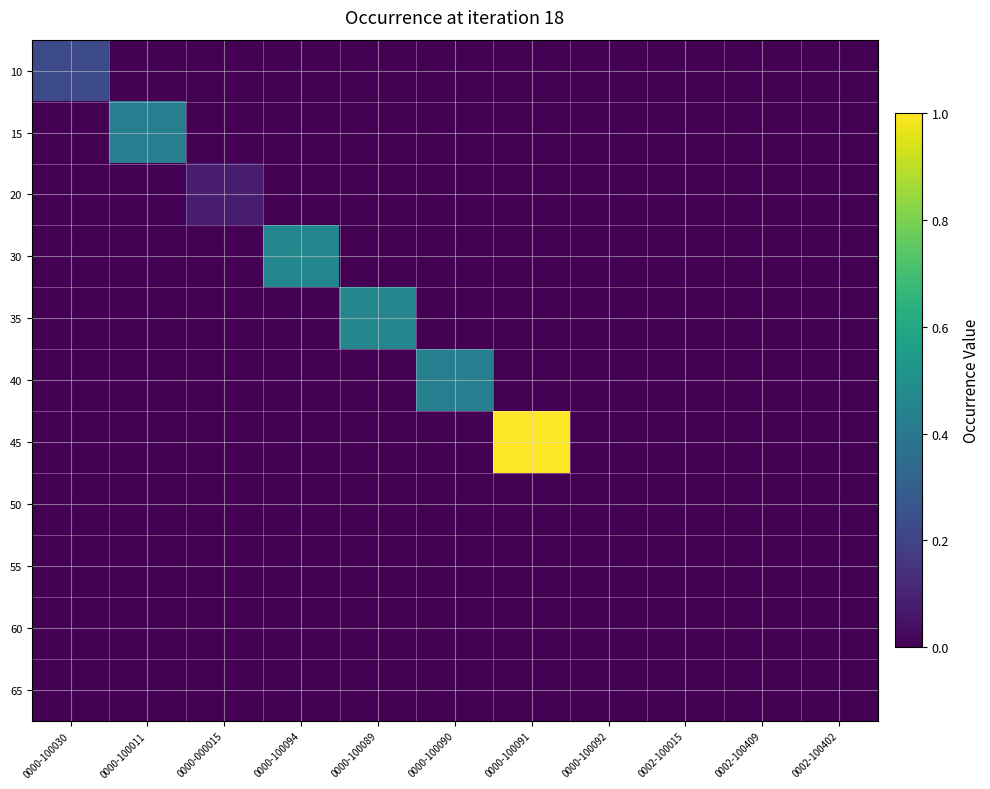

How many distinct data groups are displayed?

11